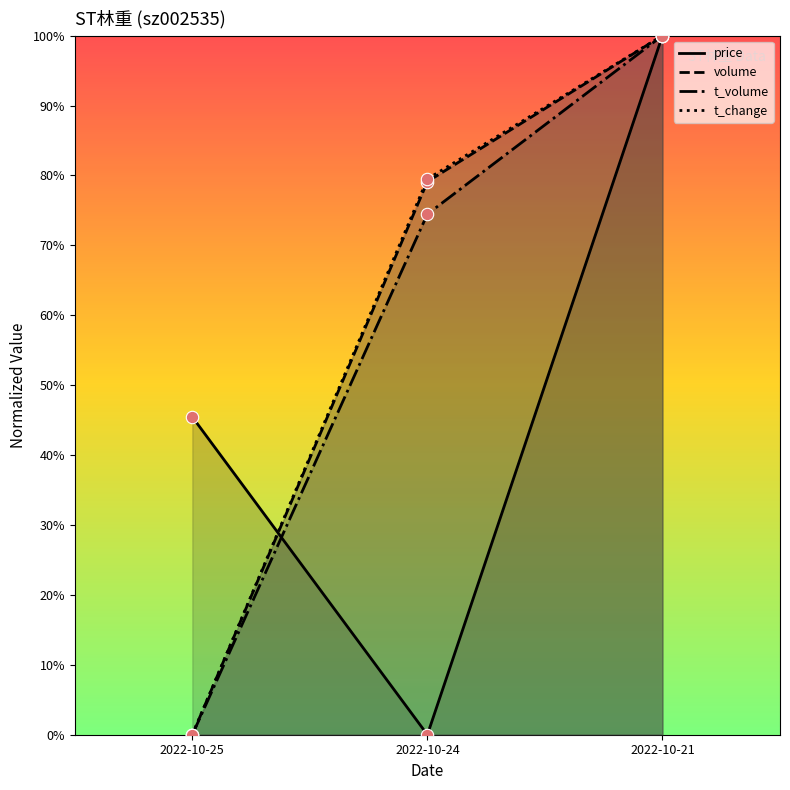

Which series has the widest spread of Y values?

price